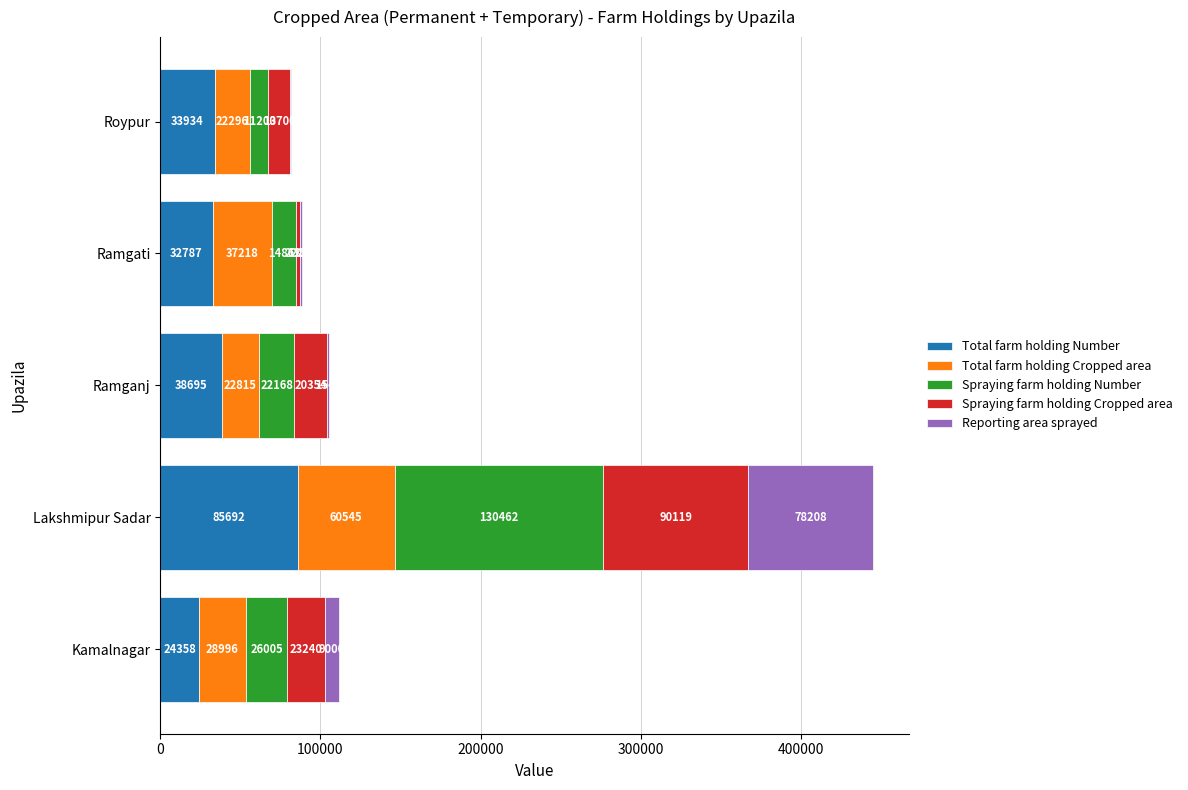

Is it true that Total farm holding Number equals 24358 at Kamalnagar?

True